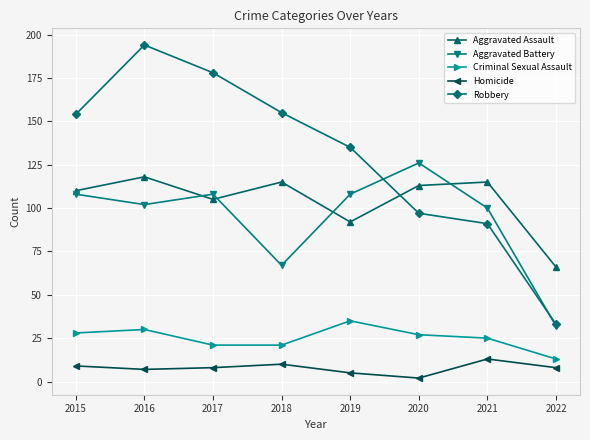

What are all the series names shown in the legend?

Aggravated Assault, Aggravated Battery, Criminal Sexual Assault, Homicide, Robbery